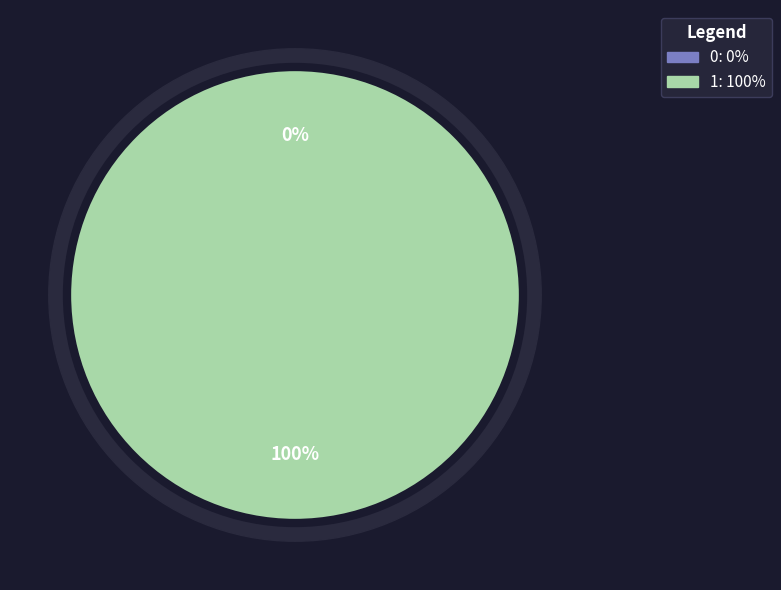

Between 0 and 1, which is larger?

1